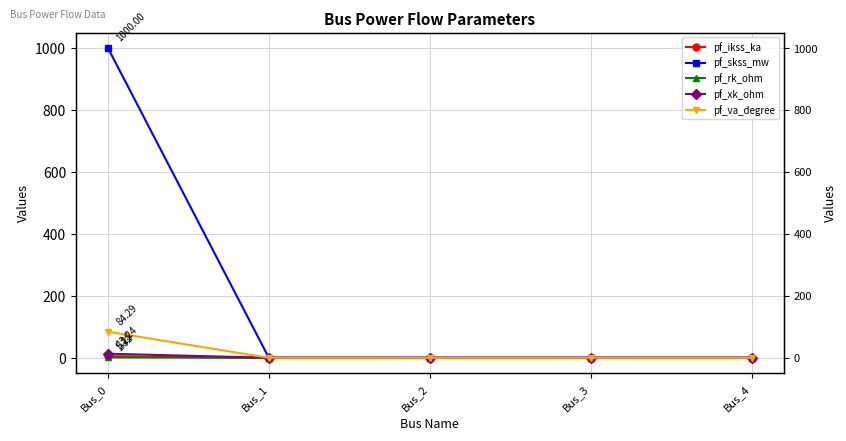

True or false: pf_ikss_ka and pf_skss_mw cross at least once.

False